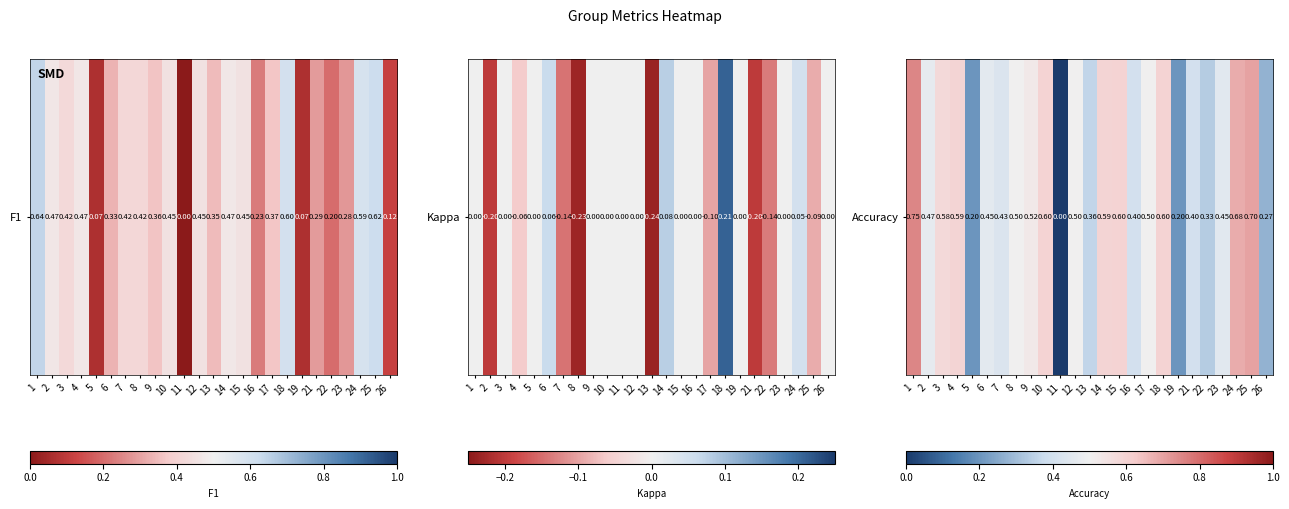

What is the sum of the values at 7 and 2?

0.9